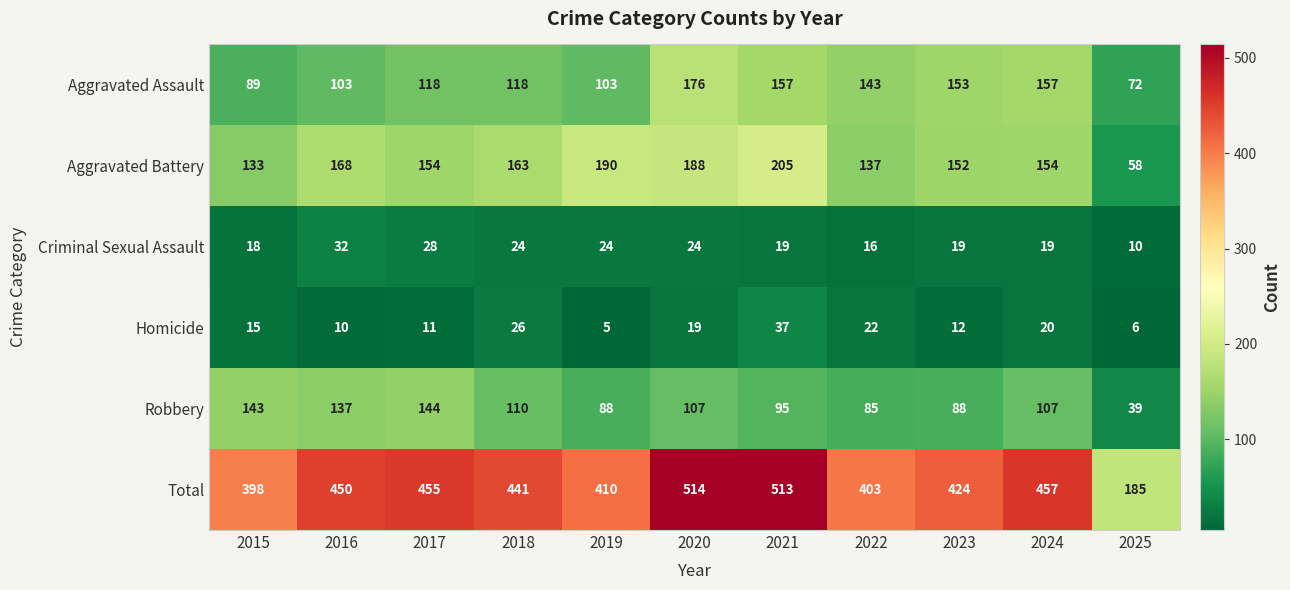

Count the number of data series in this chart.

6